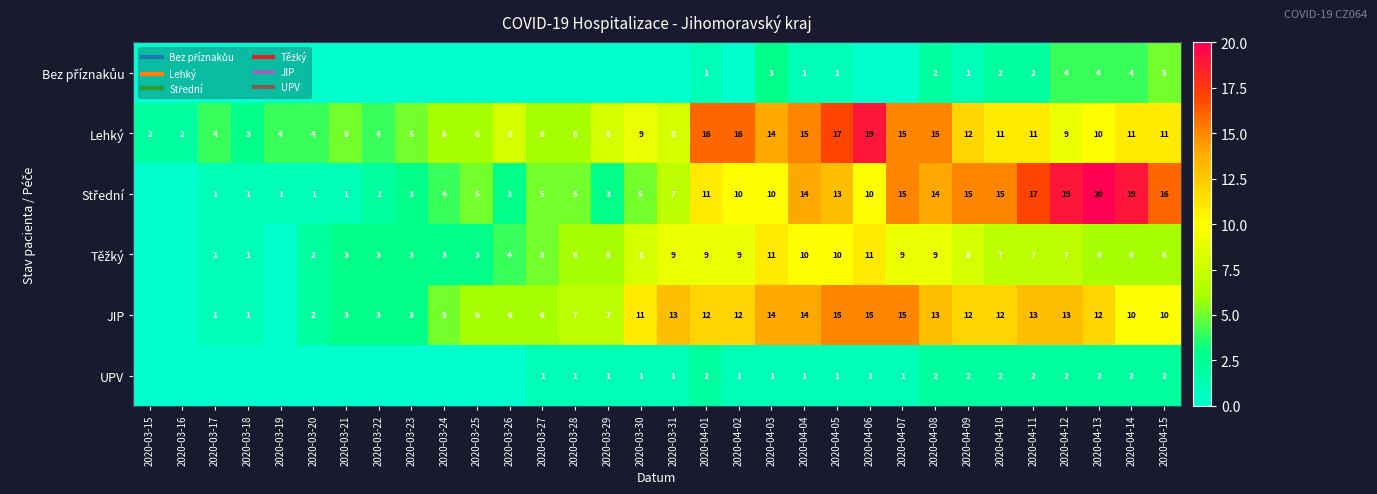

List the series in order of their peak value, highest first.

Střední, Lehký, JIP, Těžký, Bez příznakůu, UPV